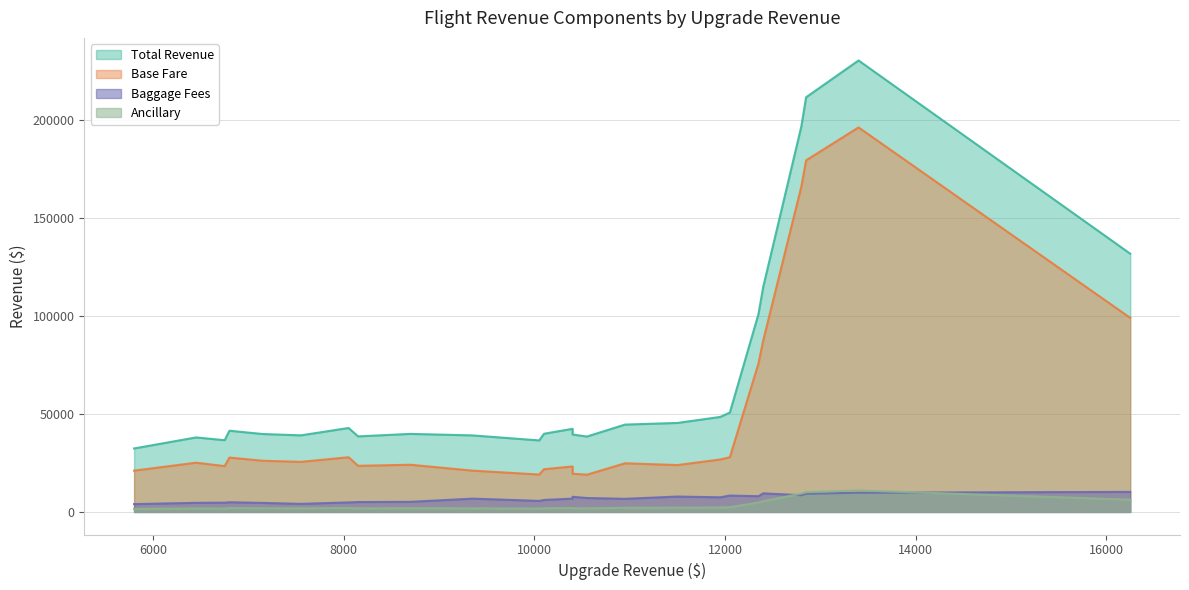

Reading left to right, extract all data points from this chart.

total_revenue: FL2240=36651.0	FL8121=38517.4	FL9519=196960.0	FL3335=42465.4	FL1198=36529.6	FL1294=39121.9	FL8464=38593.7	FL1344=44625.4	FL2664=39940.2	FL3756=39563.6	FL5997=41483.9	FL9566=38059.1	FL1990=114938.9	FL8118=39873.3	FL2977=230649.2	FL5421=42894.4	FL5301=50783.1	FL9612=131931.6	FL6575=48544.1	FL4876=32434.0	FL1573=39806.0	FL6970=211855.4	FL5705=45463.1	FL1013=101040.8	FL8222=39099.7
base_fare: FL2240=23424.5	FL8121=19014.9	FL9519=166232.5	FL3335=23234.7	FL1198=19103.0	FL1294=25581.7	FL8464=23556.5	FL1344=24852.4	FL2664=21827.4	FL3756=19541.6	FL5997=27764.0	FL9566=25143.4	FL1990=87579.1	FL8118=24109.2	FL2977=196444.7	FL5421=27943.3	FL5301=27951.3	FL9612=99149.6	FL6575=26800.7	FL4876=21090.7	FL1573=26148.5	FL6970=179618.1	FL5705=23939.9	FL1013=75832.2	FL8222=21096.3
baggage_fees: FL2240=4731.2	FL8121=7118.4	FL9519=8548.4	FL3335=6808.5	FL1198=5637.1	FL1294=4127.2	FL8464=5049.4	FL1344=6698.0	FL2664=6110.8	FL3756=7738.0	FL5997=4944.4	FL9566=4653.3	FL1990=9486.6	FL8118=5165.5	FL2977=9821.2	FL5421=4858.5	FL5301=8363.6	FL9612=10249.6	FL6575=7481.8	FL4876=3998.8	FL1573=4611.9	FL6970=9298.9	FL5705=7858.3	FL1013=8047.1	FL8222=6791.5
ancillary: FL2240=1745.3	FL8121=1834.2	FL9519=9379.0	FL3335=2022.2	FL1198=1739.5	FL1294=1863.0	FL8464=1837.8	FL1344=2125.0	FL2664=1901.9	FL3756=1884.0	FL5997=1975.4	FL9566=1812.3	FL1990=5473.3	FL8118=1898.7	FL2977=10983.3	FL5421=2042.6	FL5301=2418.2	FL9612=6282.5	FL6575=2311.6	FL4876=1544.5	FL1573=1895.5	FL6970=10088.4	FL5705=2164.9	FL1013=4811.5	FL8222=1861.9